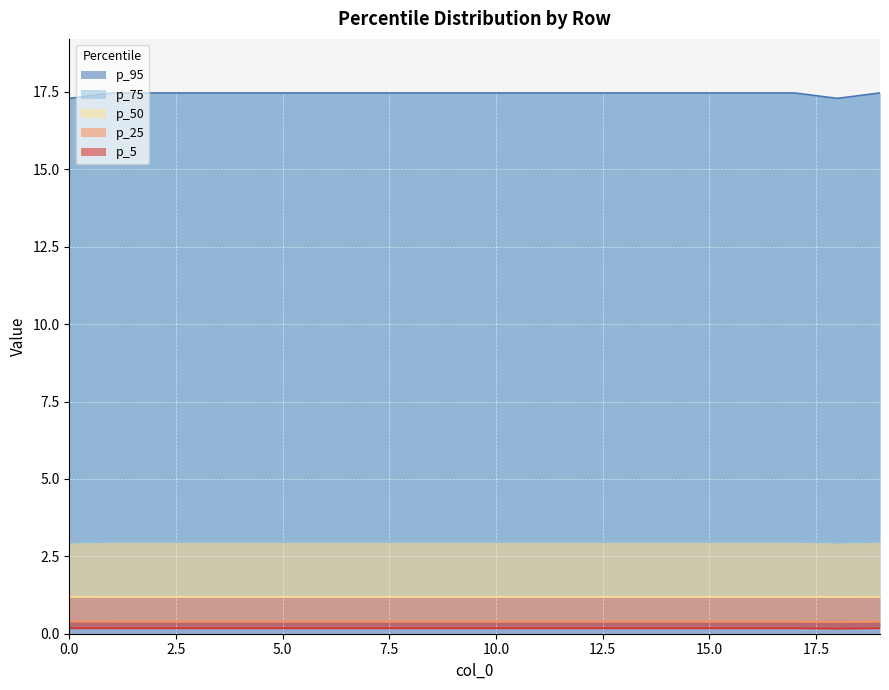

True or false: p_75 and p_25 intersect in this chart.

False